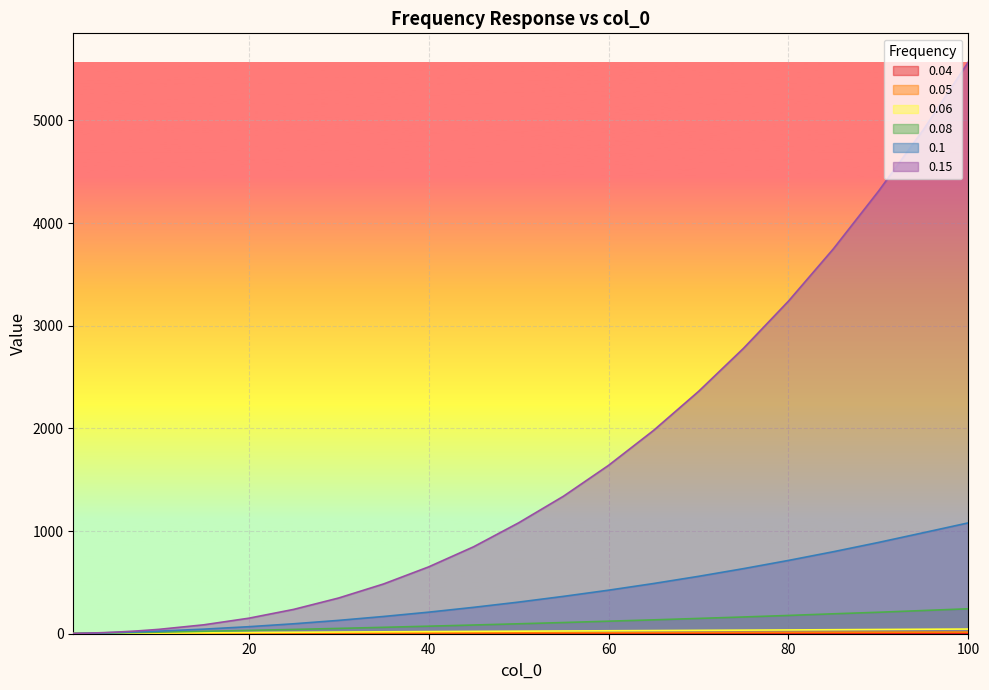

What is the sum of the 0.15 values at 1 and 25?

239.8